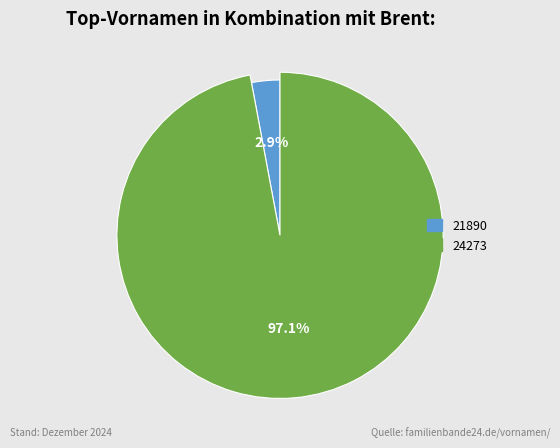

How many segments does this pie chart have?

2